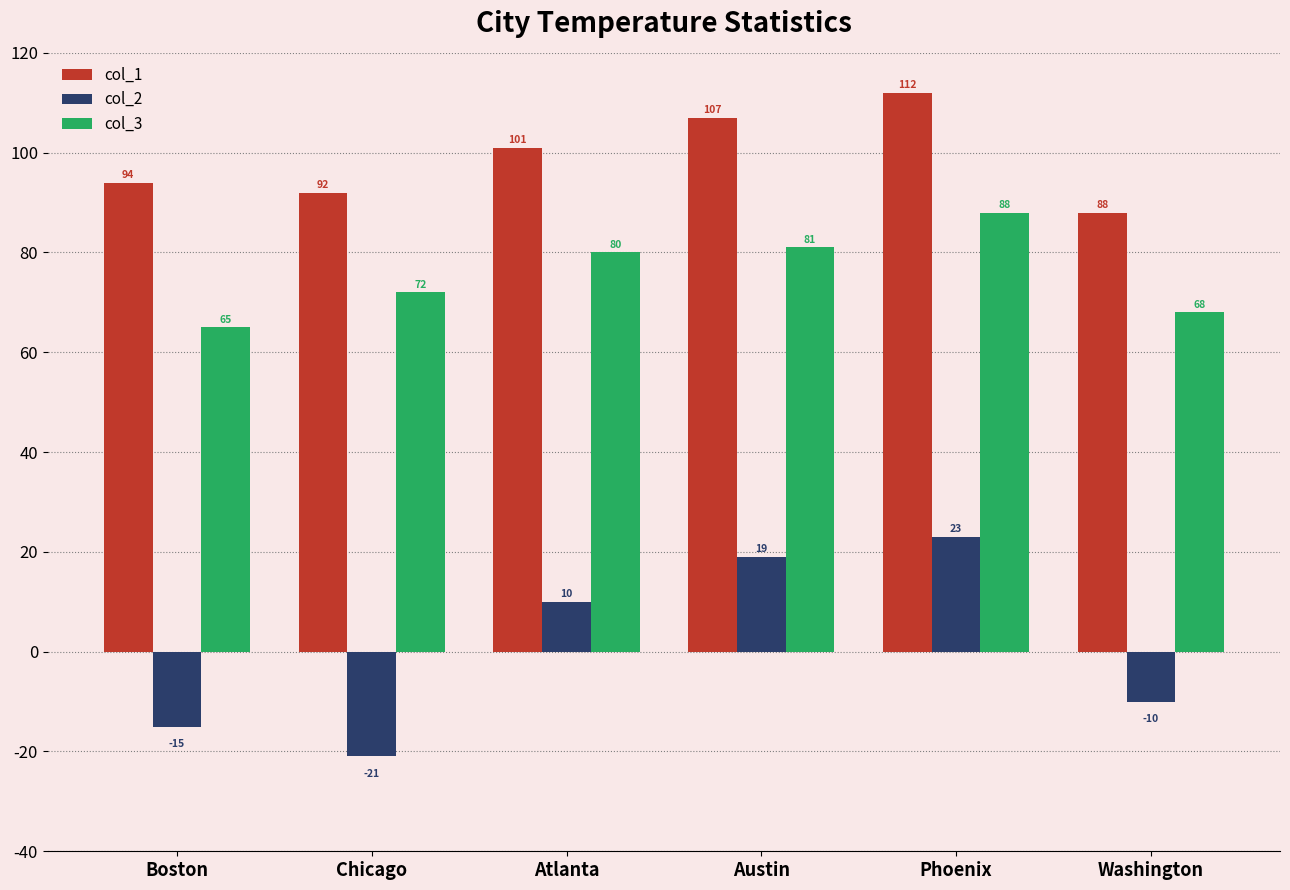

What is the sum of all col_3 values?

454